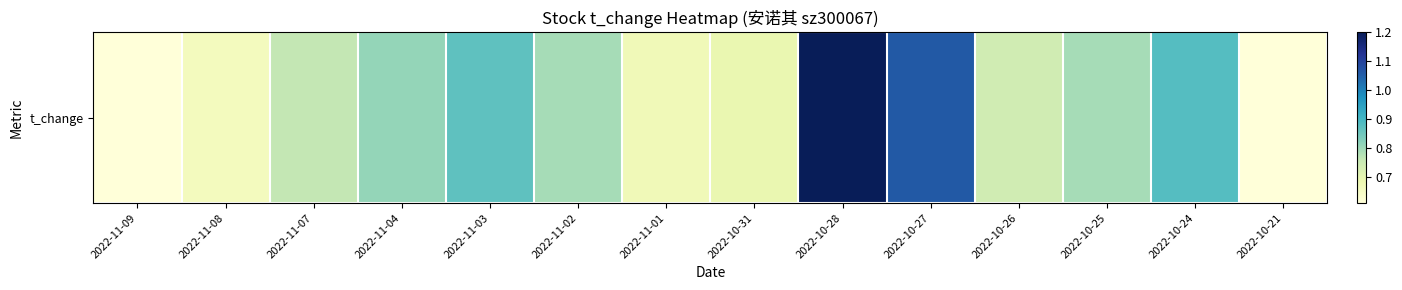

What value does the data have at 2022-11-07?

0.8